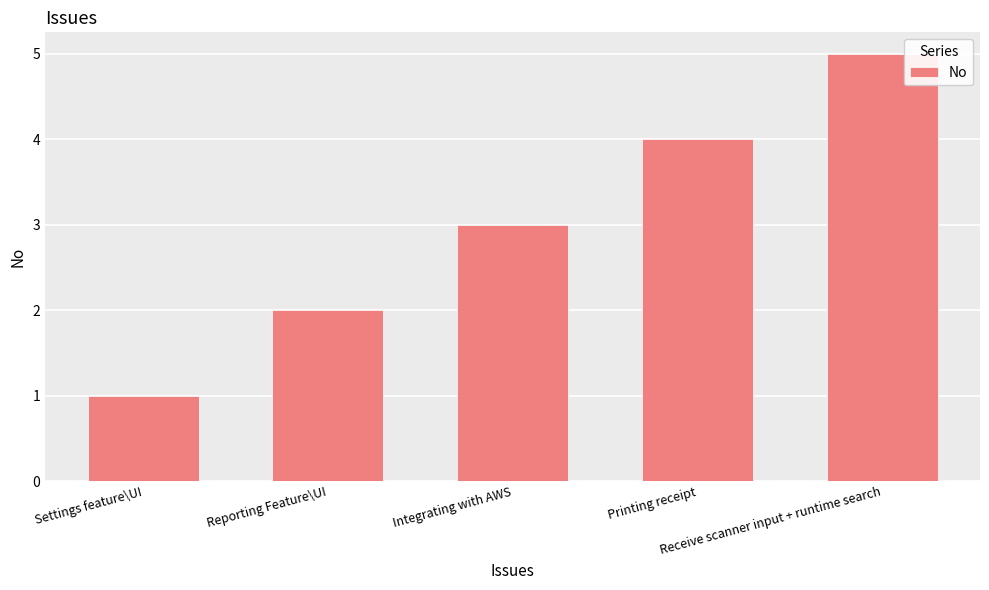

Between Receive scanner input + runtime search and Printing receipt, which is larger?

Receive scanner input + runtime search